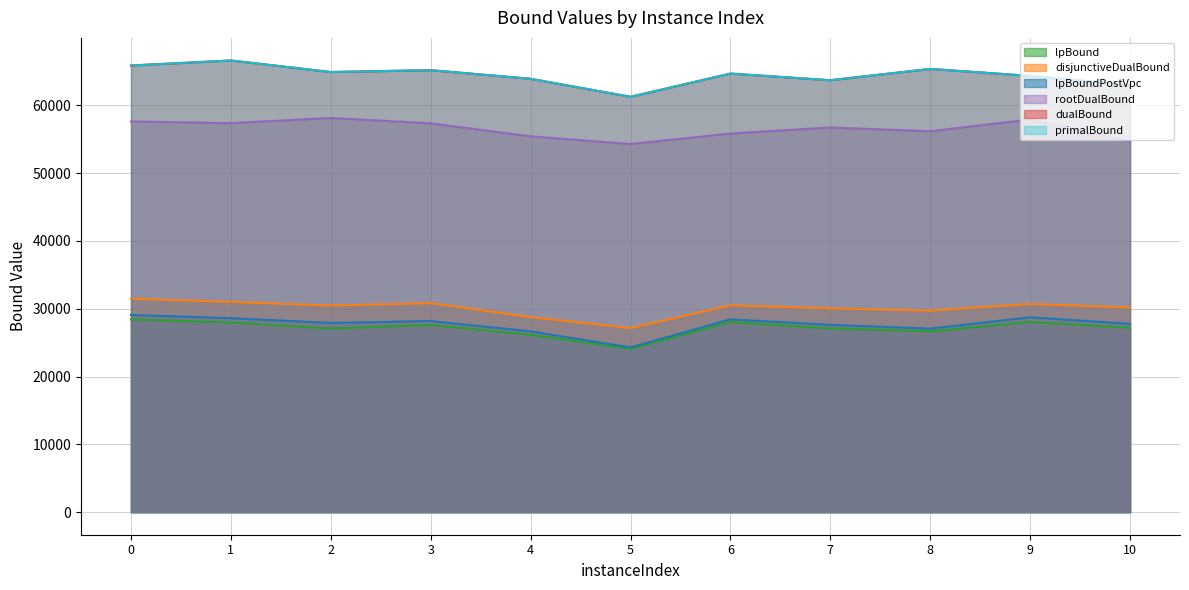

Is it true that dualBound equals 66632.0 at 1?

True